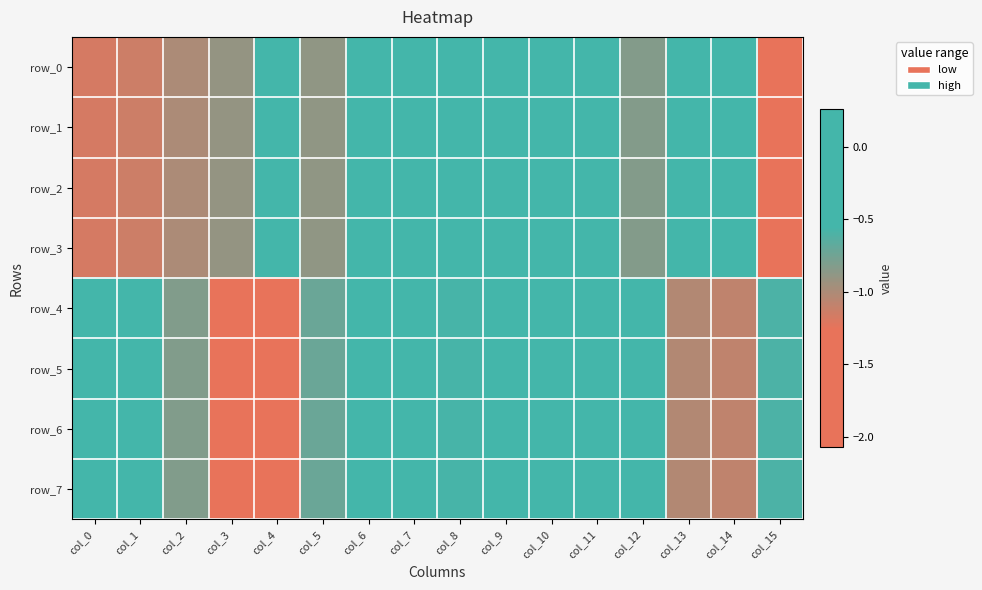

Reading left to right, extract all data points from this chart.

row_0: -1.2	-1.1	-1.0	-0.9	-0.5	-0.9	0.1	-0.2	0.3	-0.1	-0.0	-0.6	-0.8	-0.4	-0.2	-1.6
row_1: -1.2	-1.1	-1.0	-0.9	-0.5	-0.9	0.1	-0.2	0.3	-0.1	-0.0	-0.6	-0.8	-0.4	-0.2	-1.6
row_2: -1.2	-1.1	-1.0	-0.9	-0.5	-0.9	0.1	-0.2	0.3	-0.1	-0.0	-0.6	-0.8	-0.4	-0.2	-1.6
row_3: -1.2	-1.1	-1.0	-0.9	-0.5	-0.9	0.1	-0.2	0.3	-0.1	-0.0	-0.6	-0.8	-0.4	-0.2	-1.6
row_4: -0.1	-0.3	-0.8	-1.5	-2.1	-0.7	-0.4	-0.1	-0.6	-0.4	-0.2	-0.4	-0.2	-1.0	-1.1	-0.6
row_5: -0.1	-0.3	-0.8	-1.5	-2.1	-0.7	-0.4	-0.1	-0.6	-0.4	-0.2	-0.4	-0.2	-1.0	-1.1	-0.6
row_6: -0.1	-0.3	-0.8	-1.5	-2.1	-0.7	-0.4	-0.1	-0.6	-0.4	-0.2	-0.4	-0.2	-1.0	-1.1	-0.6
row_7: -0.1	-0.3	-0.8	-1.5	-2.1	-0.7	-0.4	-0.1	-0.6	-0.4	-0.2	-0.4	-0.2	-1.0	-1.1	-0.6